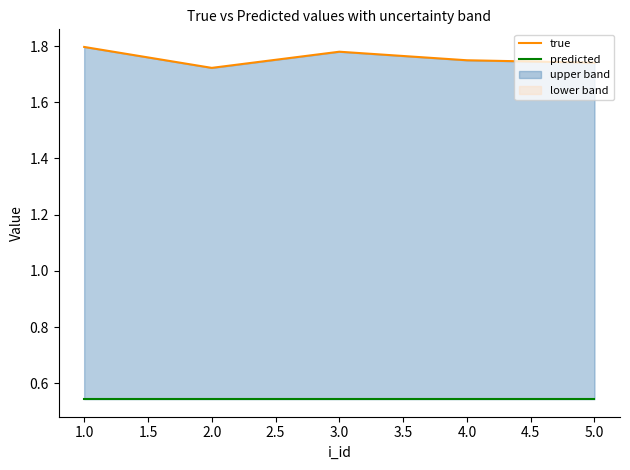

True or false: predicted has a value of 0.5 at 3.0.

True